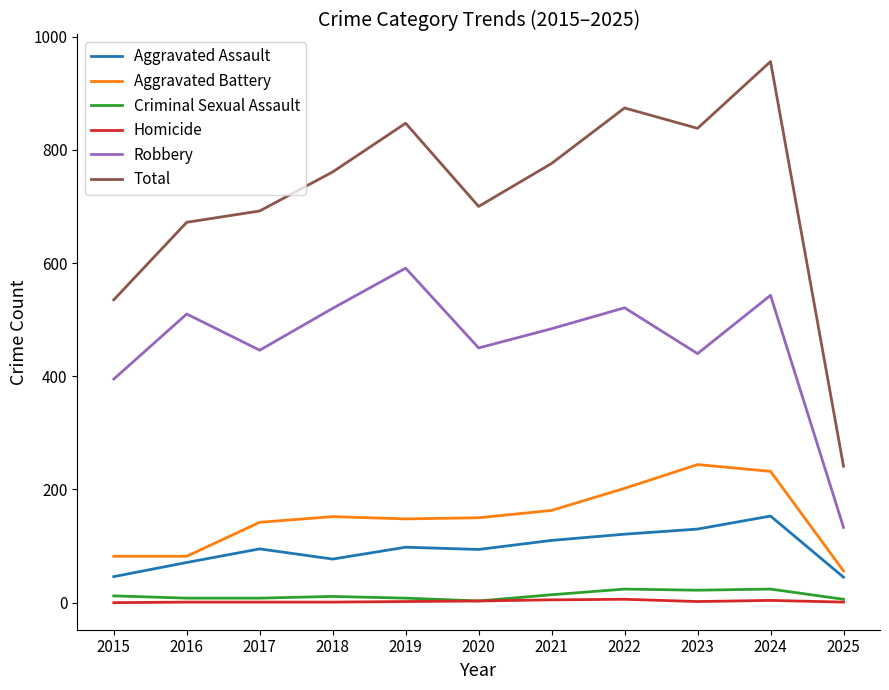

The Aggravated Battery series shows 384 at 2023. True or false?

False